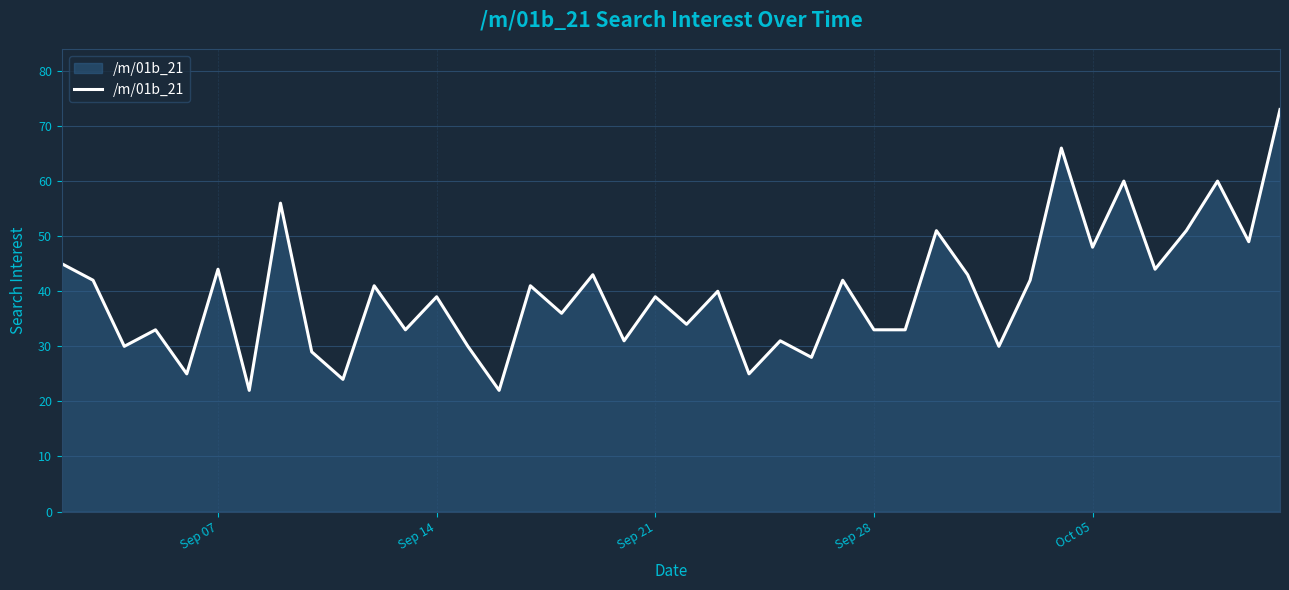

What is the difference between the maximum and second lowest values?

51